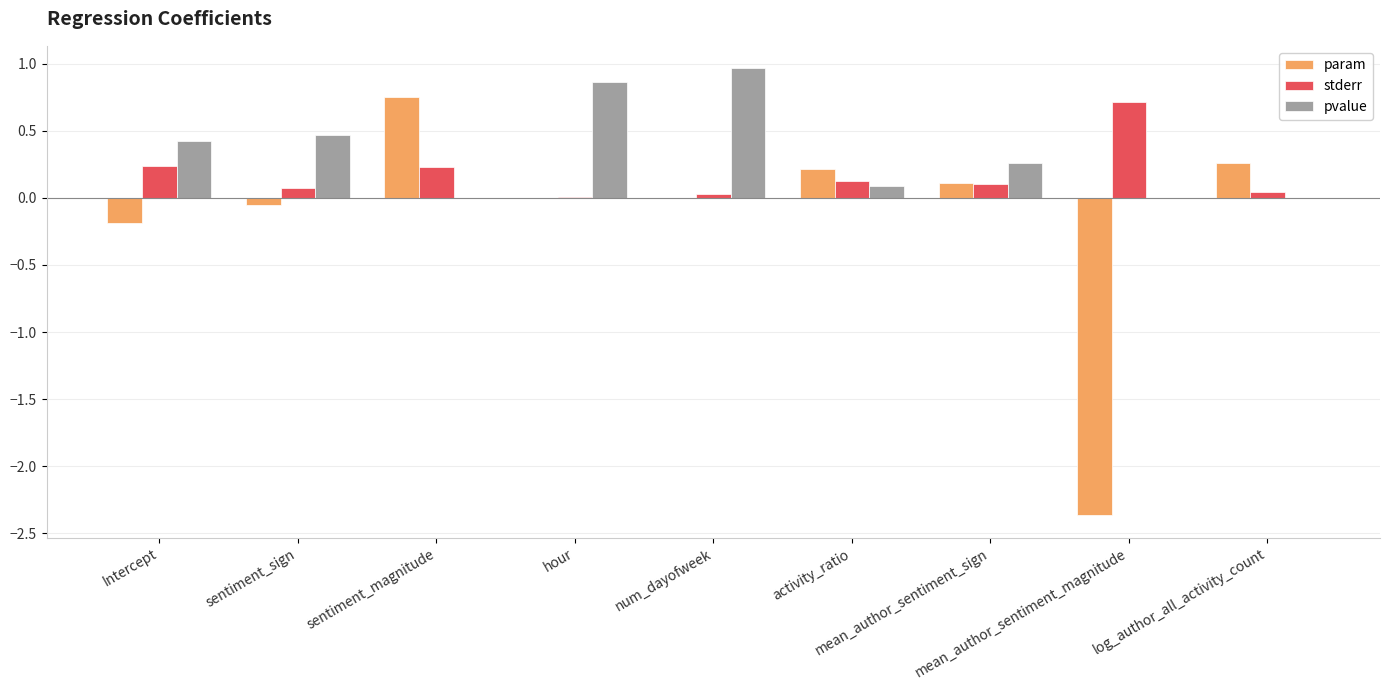

What is the sum of all pvalue values?

3.1